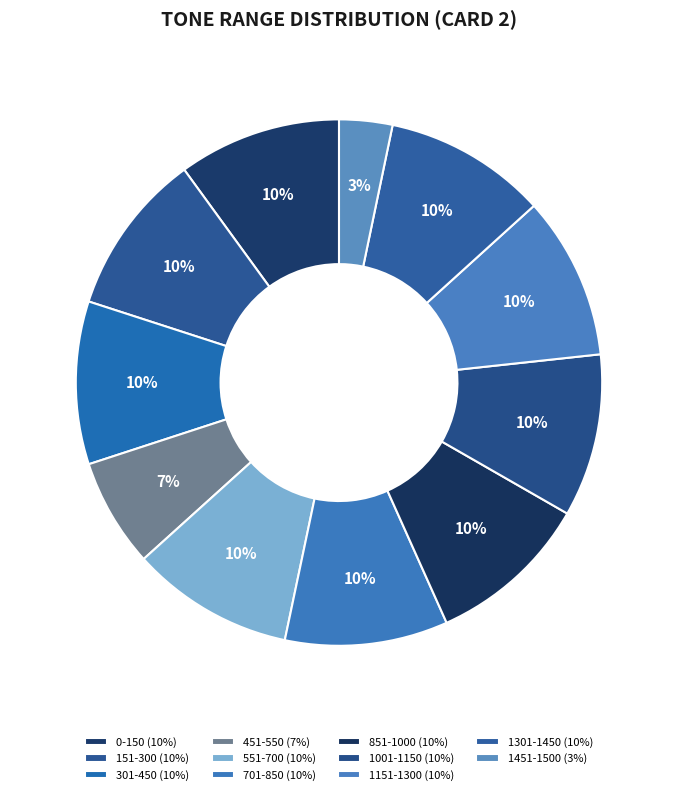

Rank the categories by value from highest to lowest.

0-150, 151-300, 301-450, 551-700, 701-850, 851-1000, 1001-1150, 1151-1300, 1301-1450, 451-550, 1451-1500